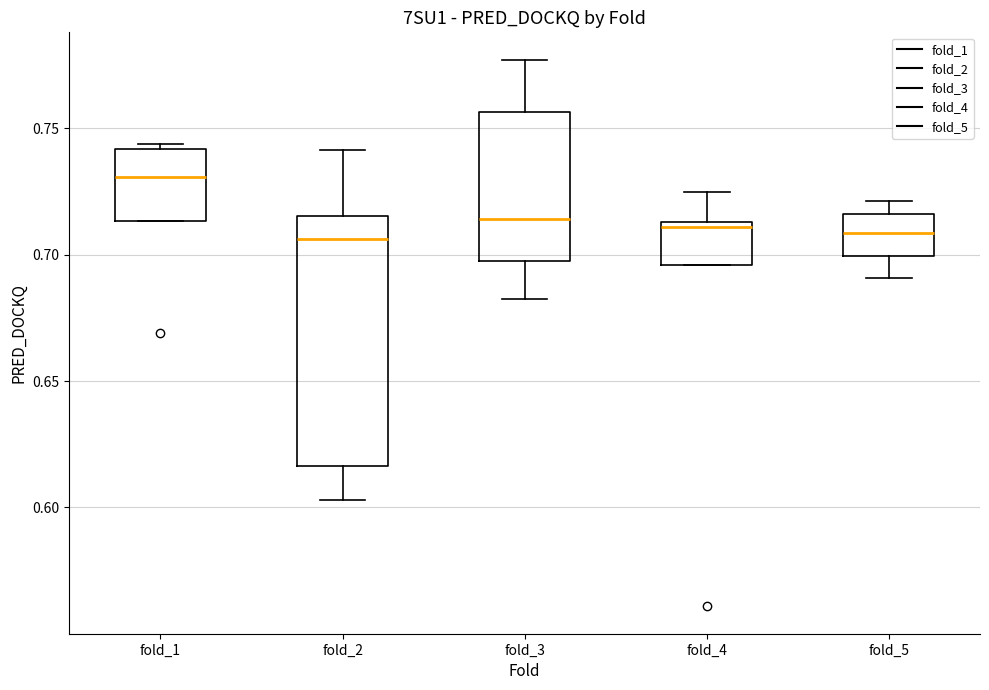

Reading left to right, read every box against the y-axis: the position of its median line, the range the box covers, and the ends of its whiskers. The values are not printed on the chart, so give them approximately, as read against the axis.

fold_1: median 0.730, box 0.715 to 0.740, whiskers 0.715 to 0.745
fold_2: median 0.705, box 0.615 to 0.715, whiskers 0.605 to 0.740
fold_3: median 0.715, box 0.700 to 0.755, whiskers 0.680 to 0.775
fold_4: median 0.710, box 0.695 to 0.715, whiskers 0.695 to 0.725
fold_5: median 0.710, box 0.700 to 0.715, whiskers 0.690 to 0.720